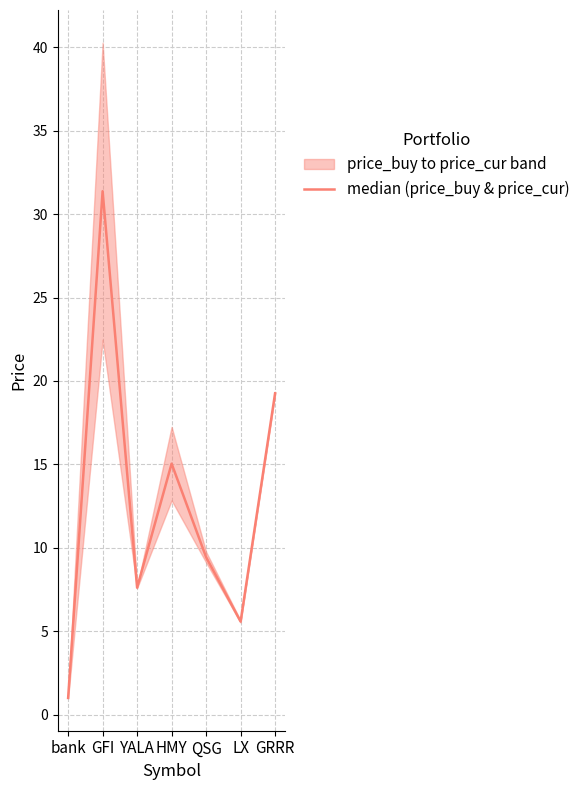

Is it true that the value at bank is 1.7?

False